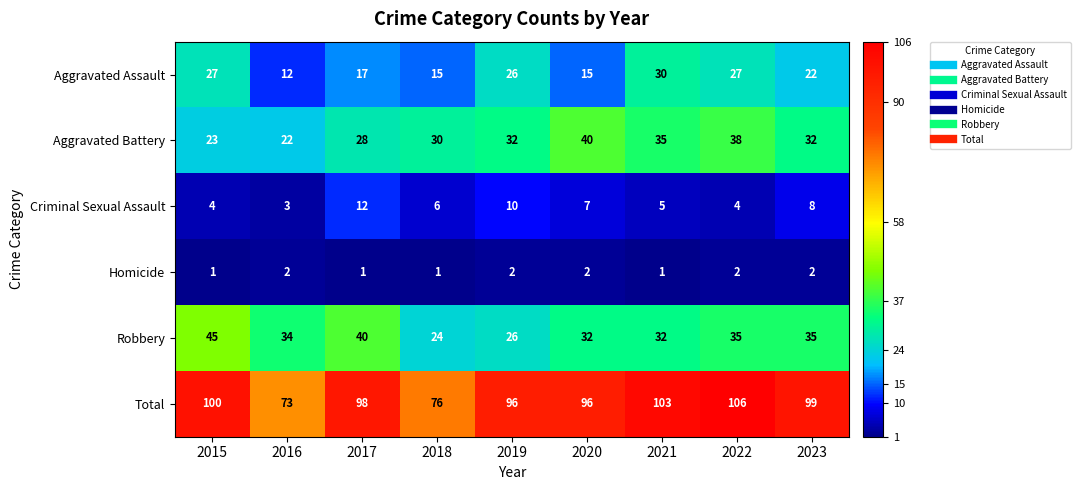

Which series has the largest range (max minus min)?

Total